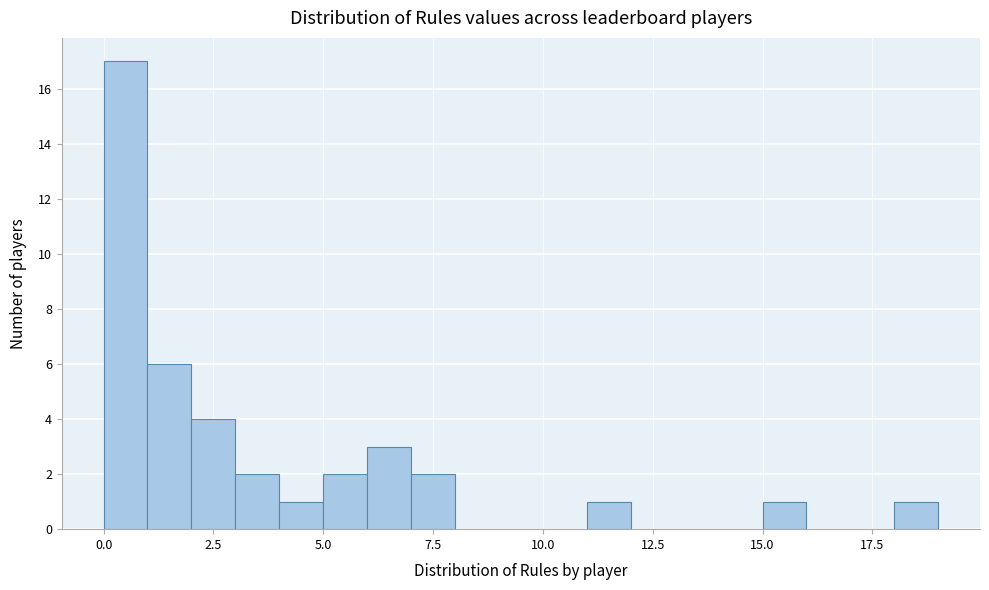

Around what value on the x-axis is the tallest bar? Give the approximate position of its centre, as read against the axis.

0.5